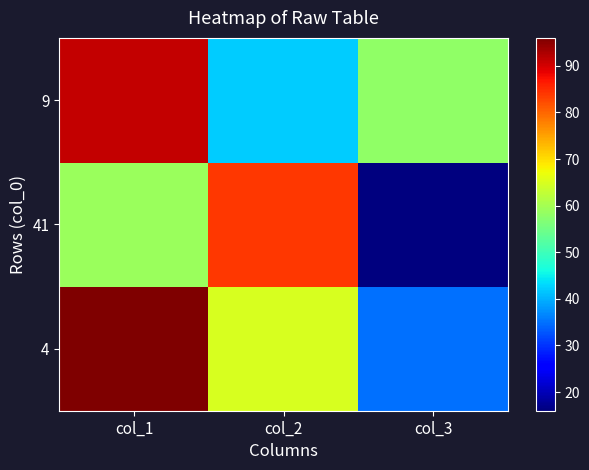

What is the total value across all series at col_2?

191